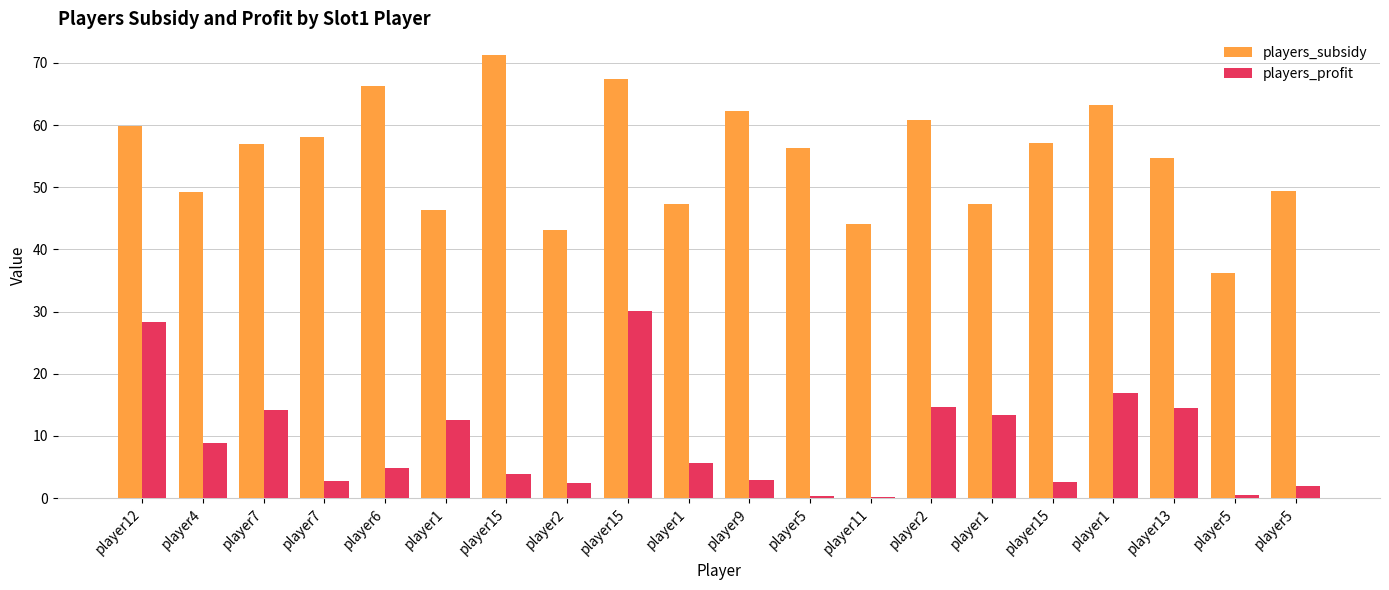

Count the number of data series in this chart.

2